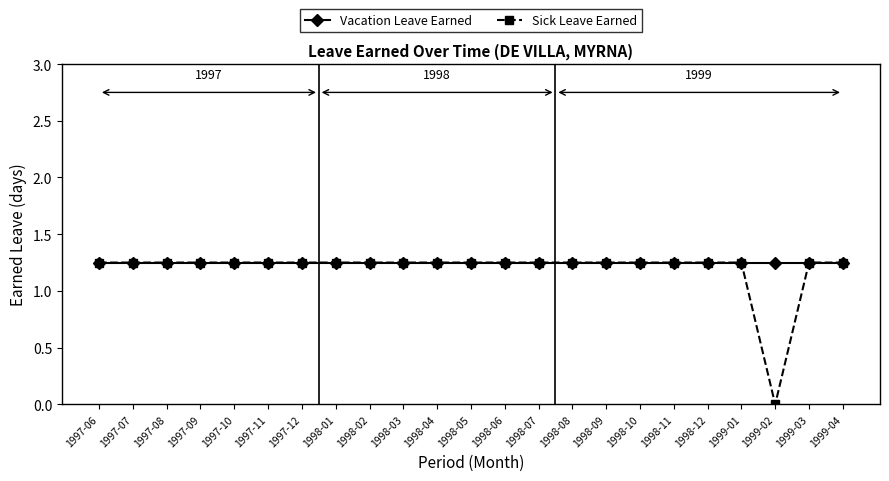

What is the total value across all series at 1997-07?

2.5